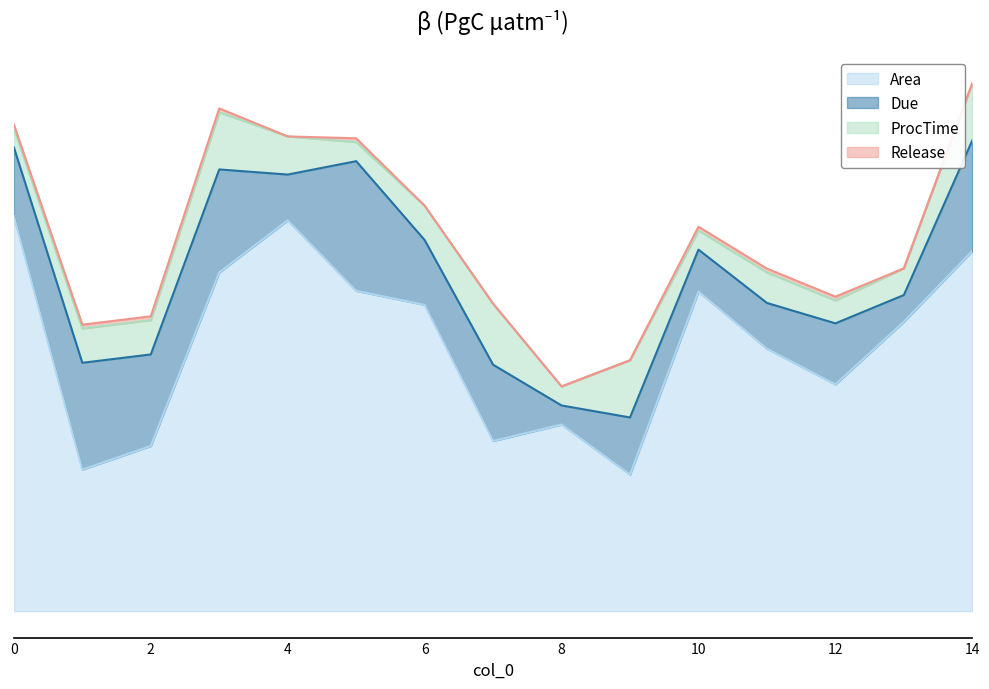

At which label is Release closest to 0?

4